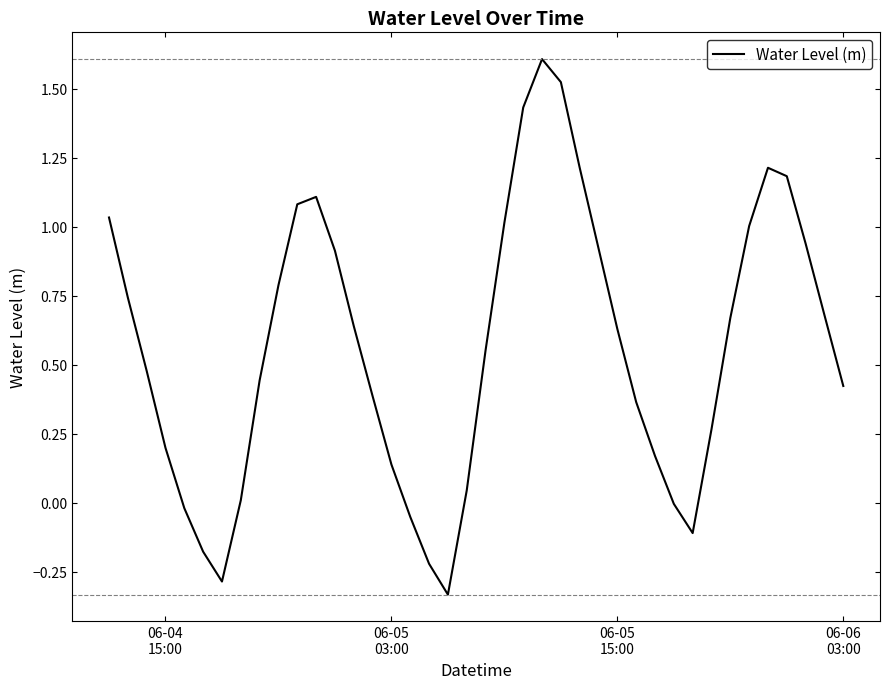

What is the difference between the maximum and minimum values?

1.9